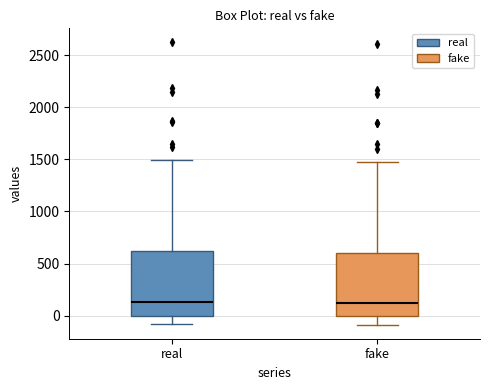

Reading left to right, transcribe this box plot: for each box, give where its median line is, the range the box spans, and where its two whiskers end, as read against the y-axis. The values are not printed on the chart, so give them approximately, as read against the axis.

real: median 150, box 0 to 600, whiskers -100 to 1500
fake: median 100, box 0 to 600, whiskers -100 to 1450